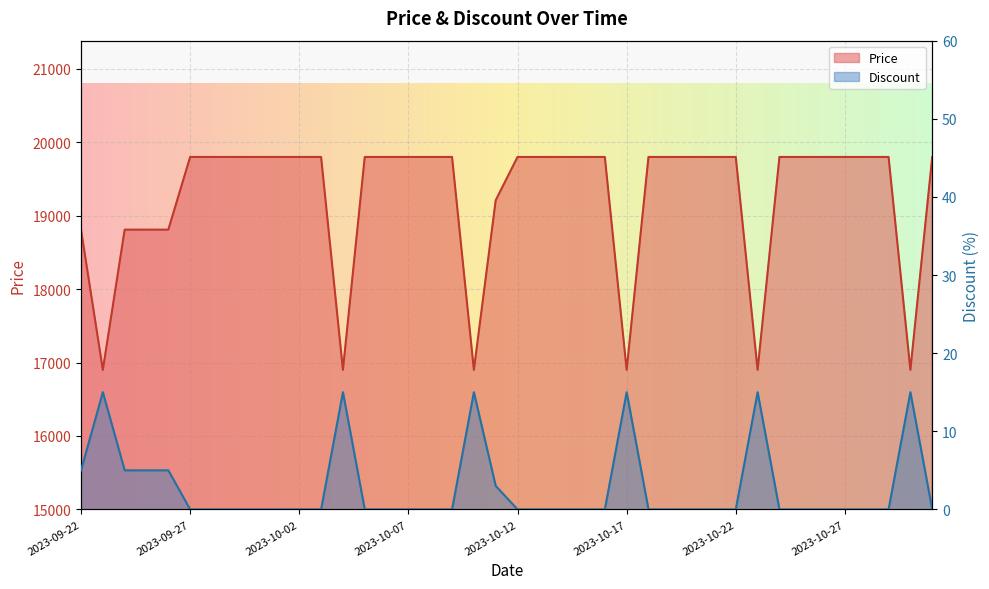

What position from the left is 2023-09-25?

4